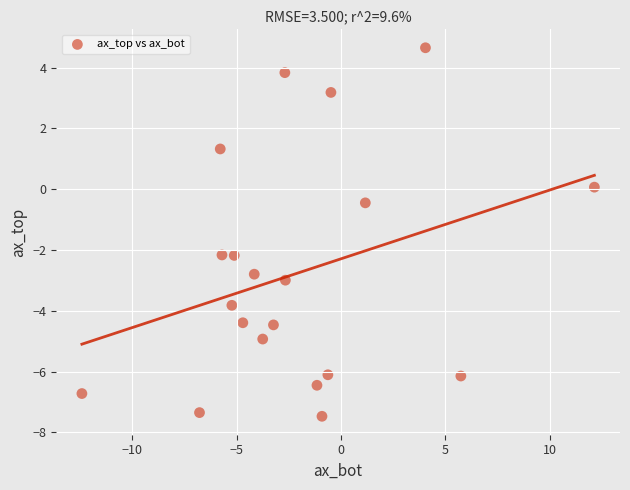

What Y value in the scatter plot is closest to -1?

-0.5